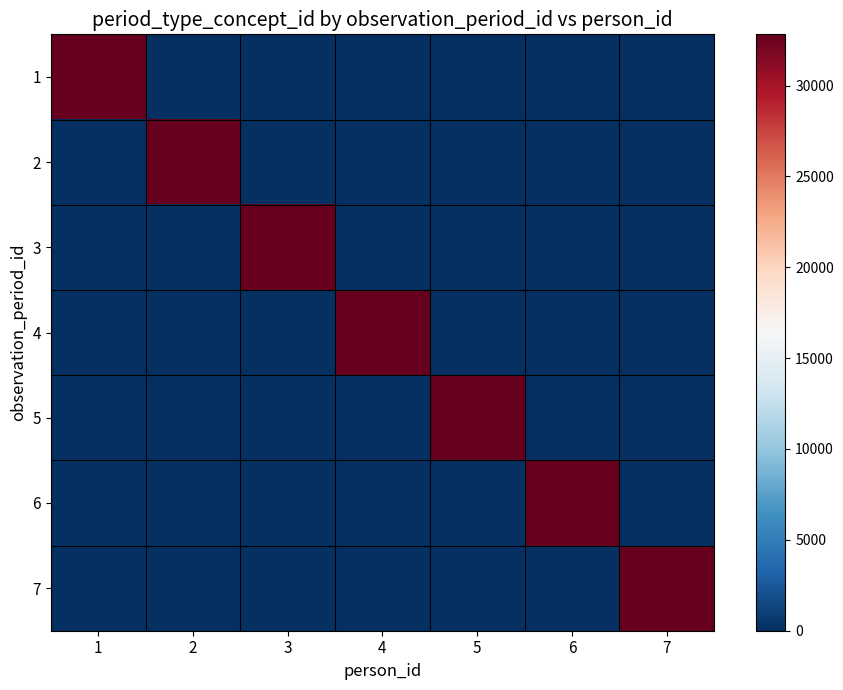

At 7, list the series in order from largest to smallest.

7, 1, 2, 3, 4, 5, 6